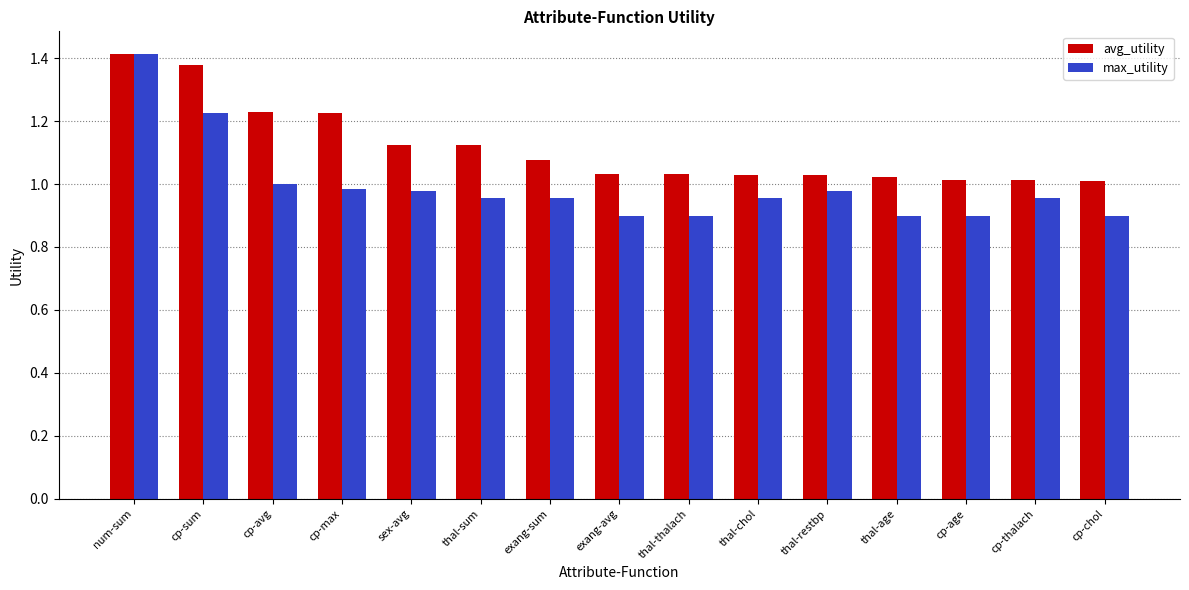

What position from the right is thal-sum?

10